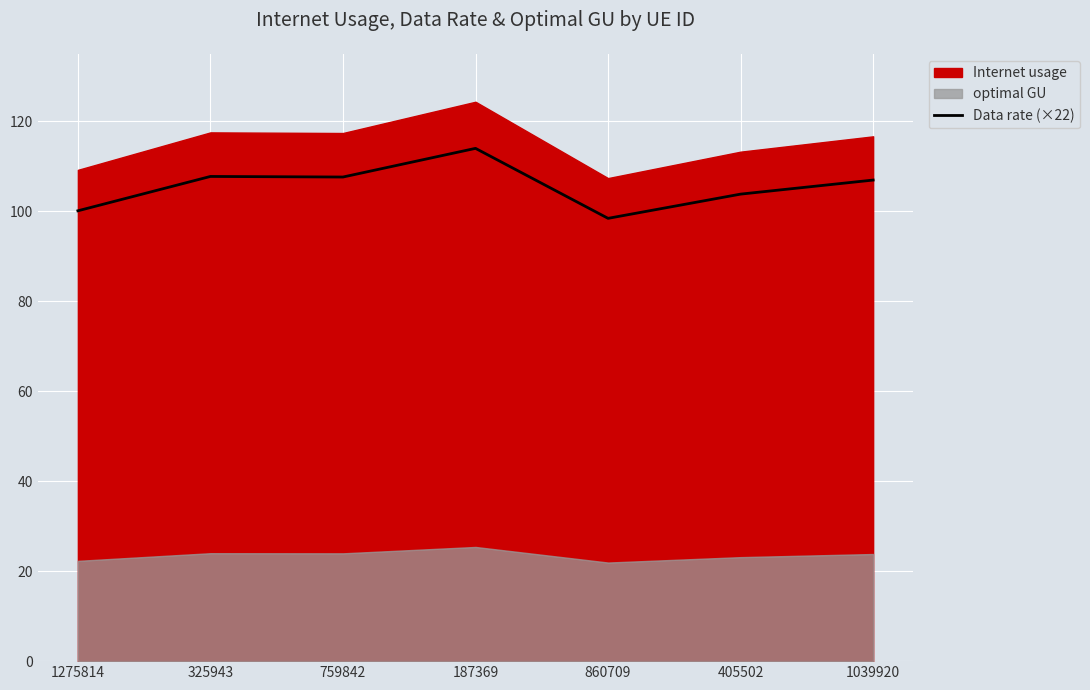

At which label is the value closest to 106?

1039920